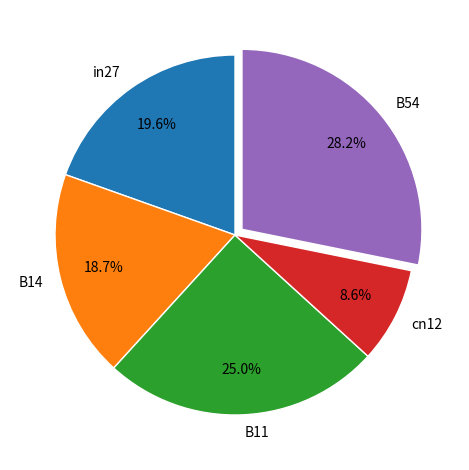

Which slice is the smallest?

cn12